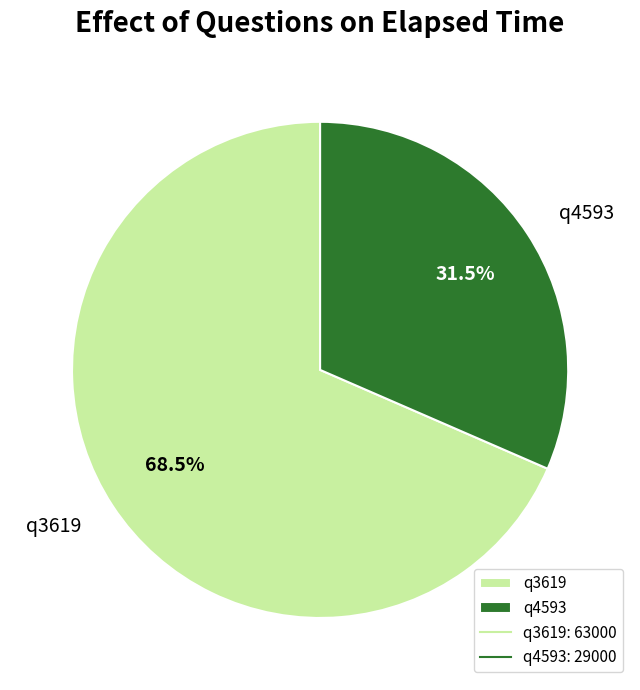

Which slice represents more than half of the pie?

q3619